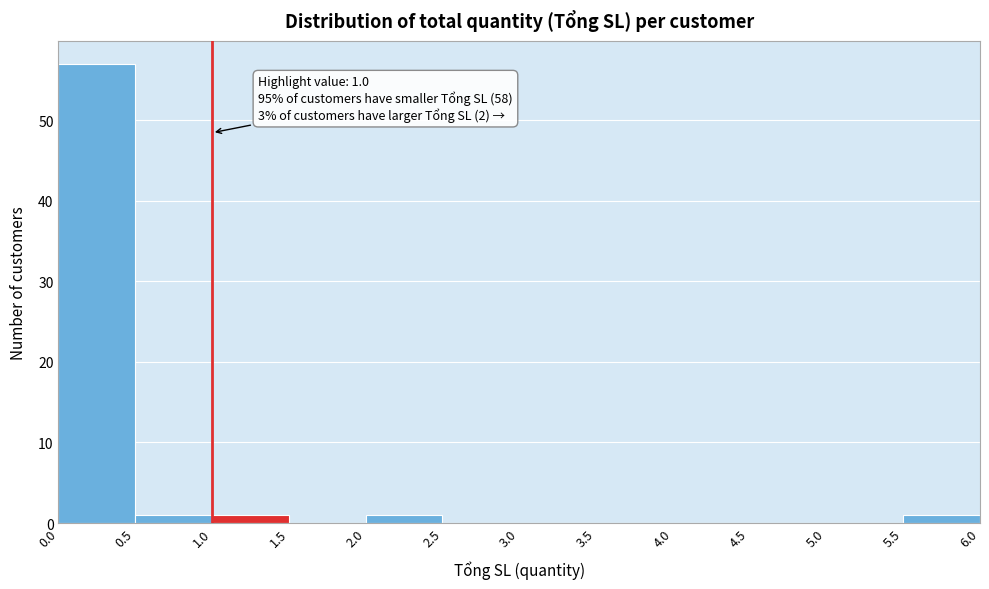

Which range on the x-axis has the tallest bar?

0.0 to 0.5